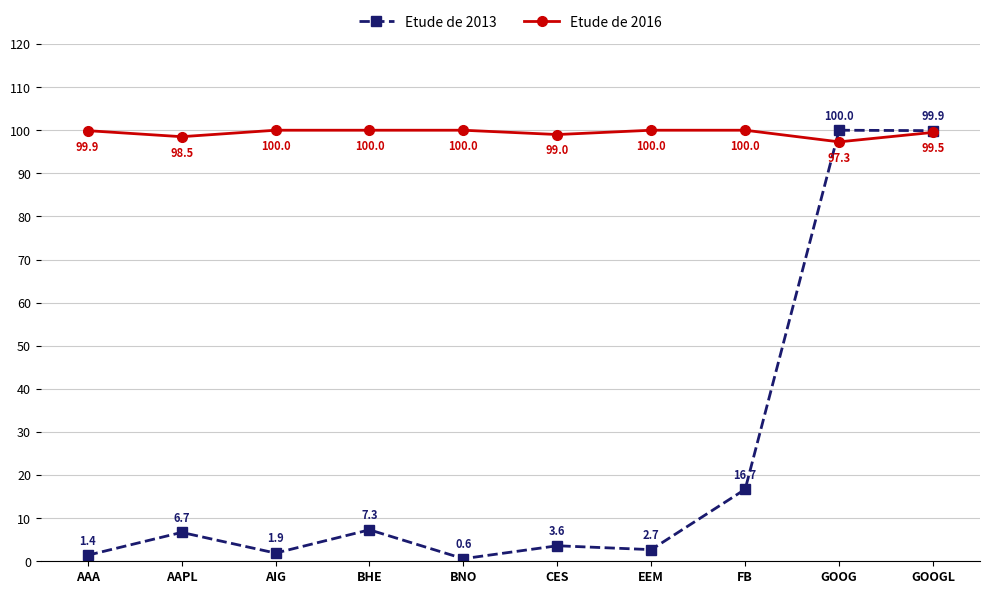

Where is the first local minimum for Etude de 2013?

AIG